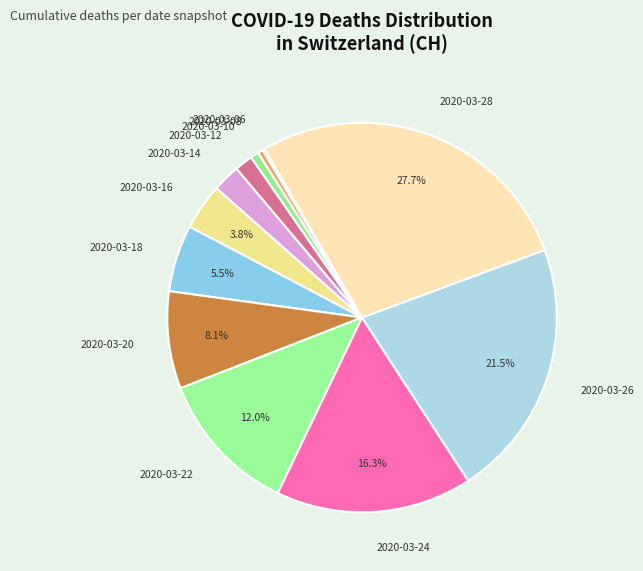

Does 2020-03-12 account for over 50% of the chart?

No